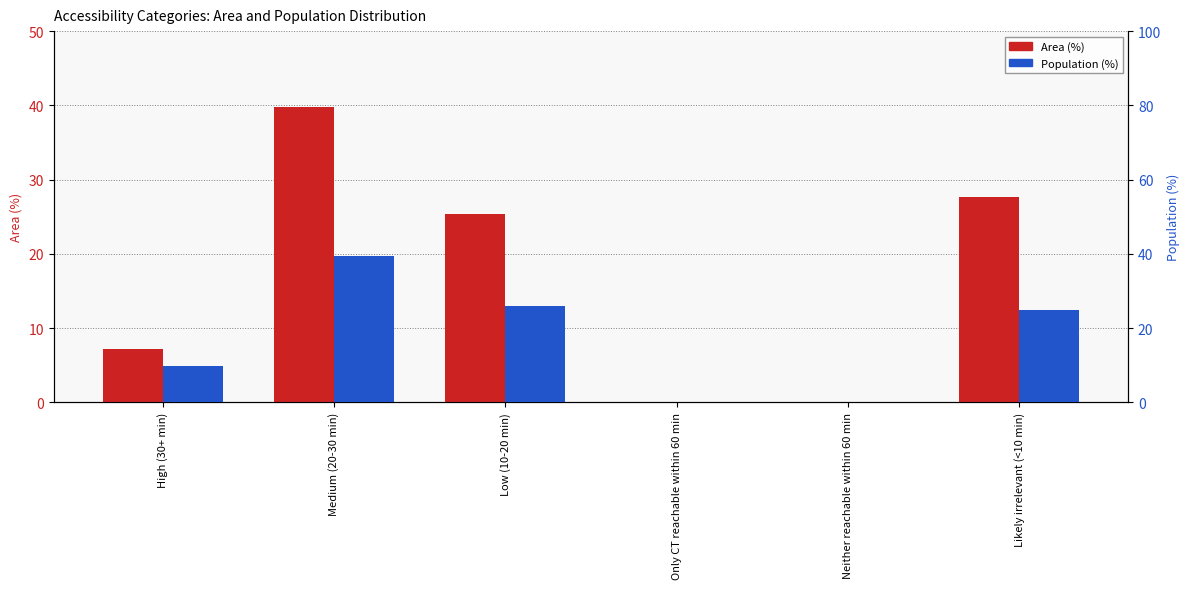

How many values in the Area (%) series are below 25?

3